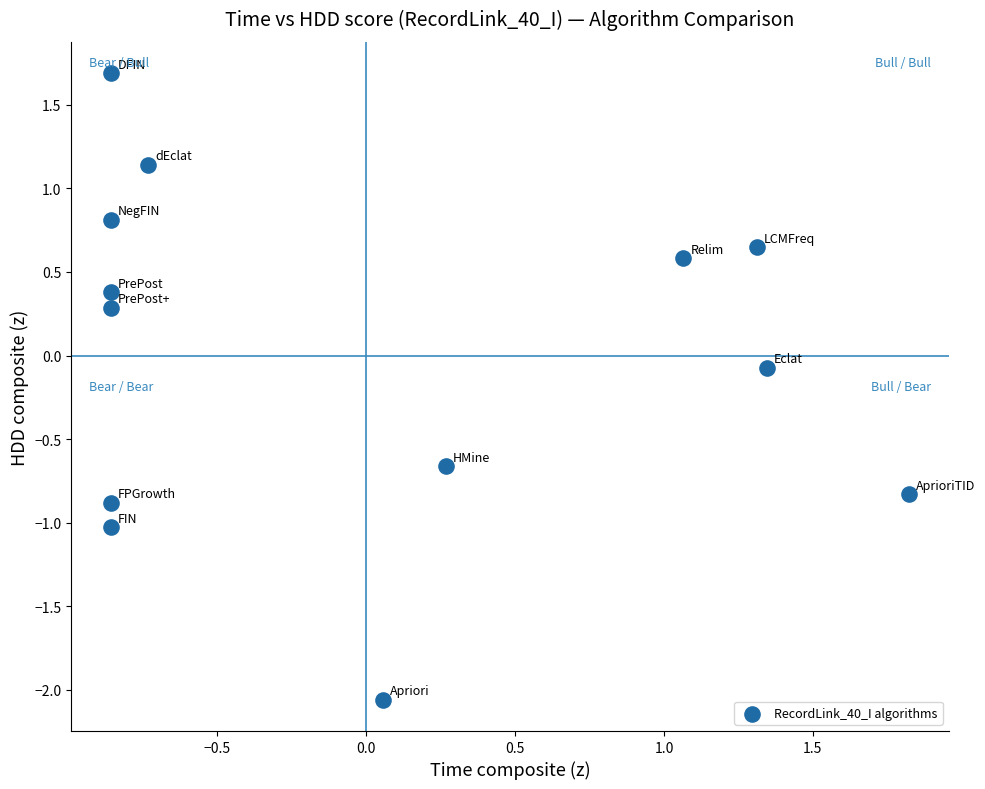

What is the range of X values (max minus min)?

2.7